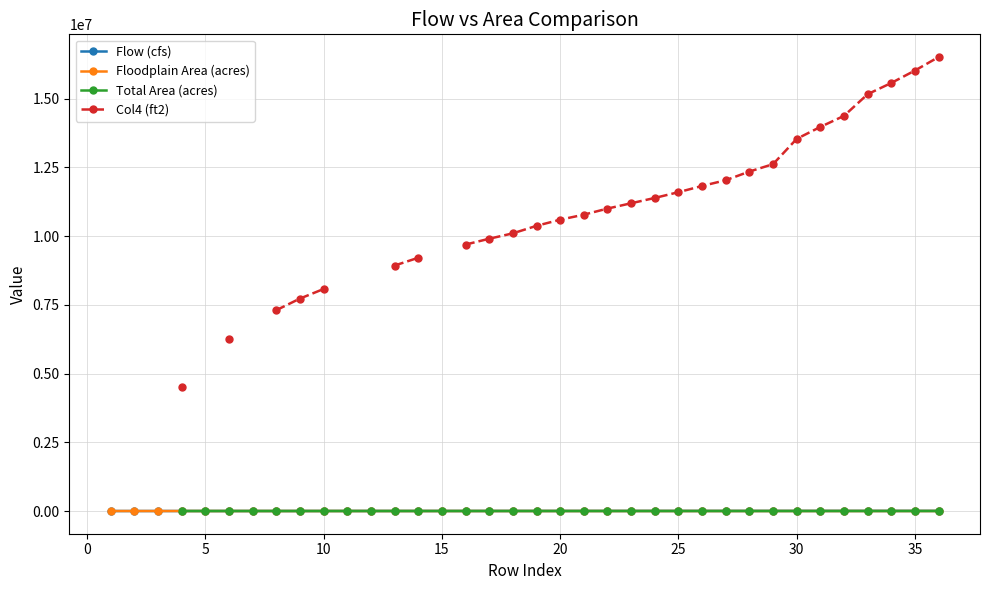

How many lines are shown in the chart?

4